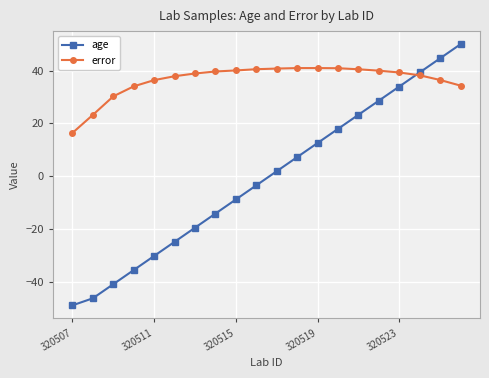

What is the average value of the age series?

-0.7